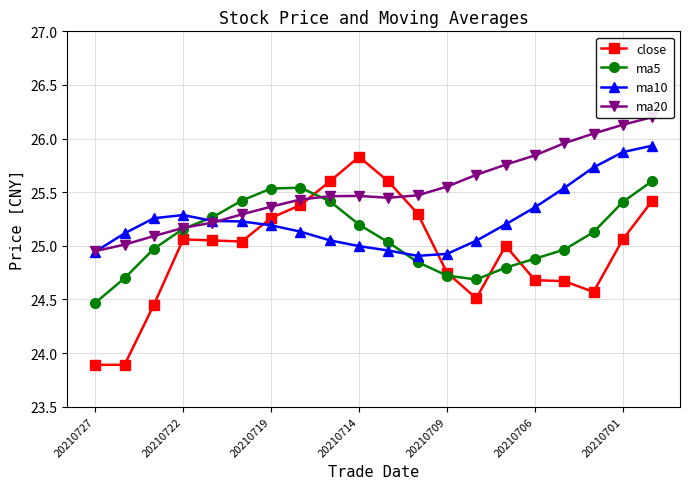

Is it true that ma10 equals 7.7 at 20210727?

False